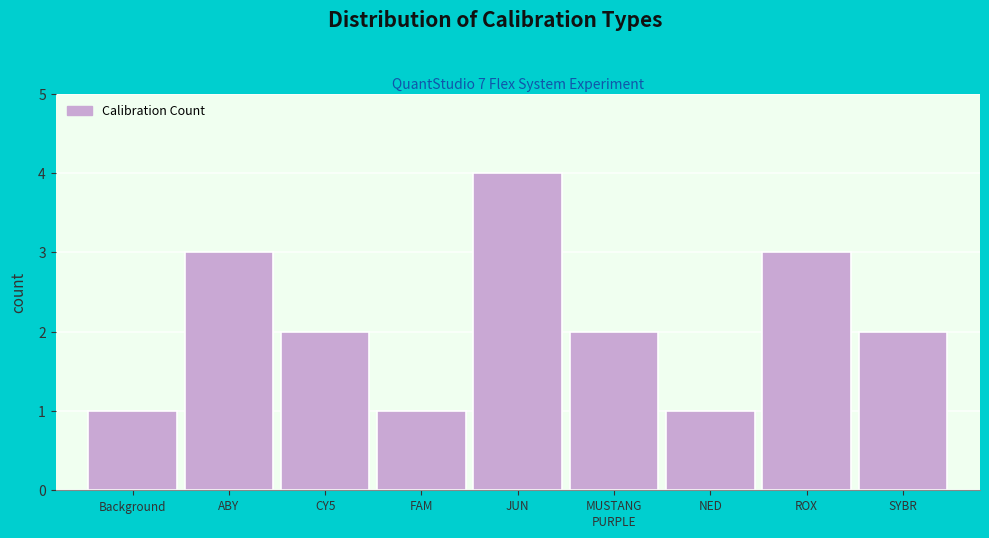

Reading right to left, extract all data points from this chart.

2	3	1	2	4	1	2	3	1